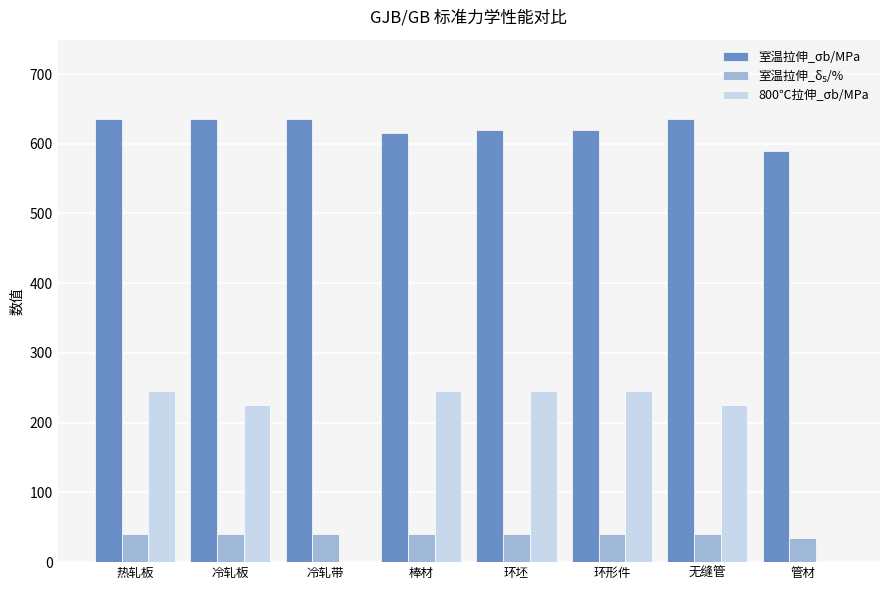

What is the sum of all 室温拉伸_σb/MPa values?

4985